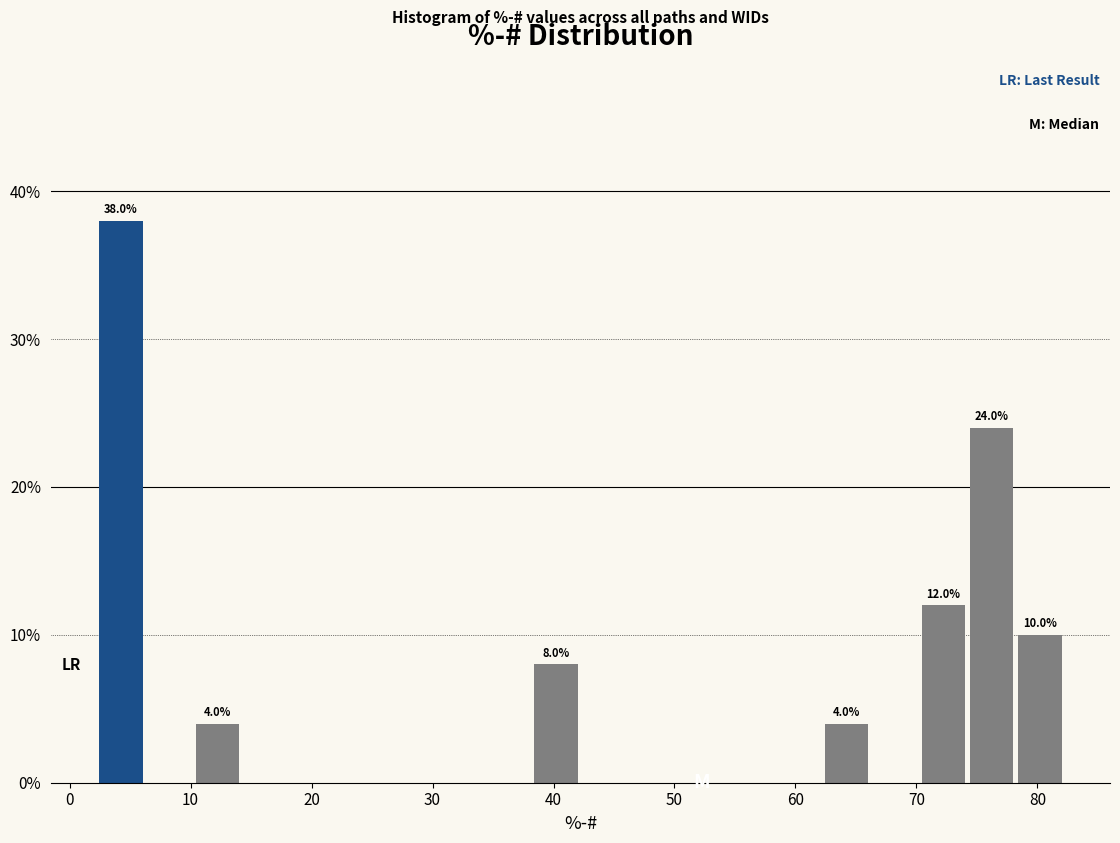

Around what value on the x-axis is the tallest bar? Give the approximate position of its centre, as read against the axis.

4